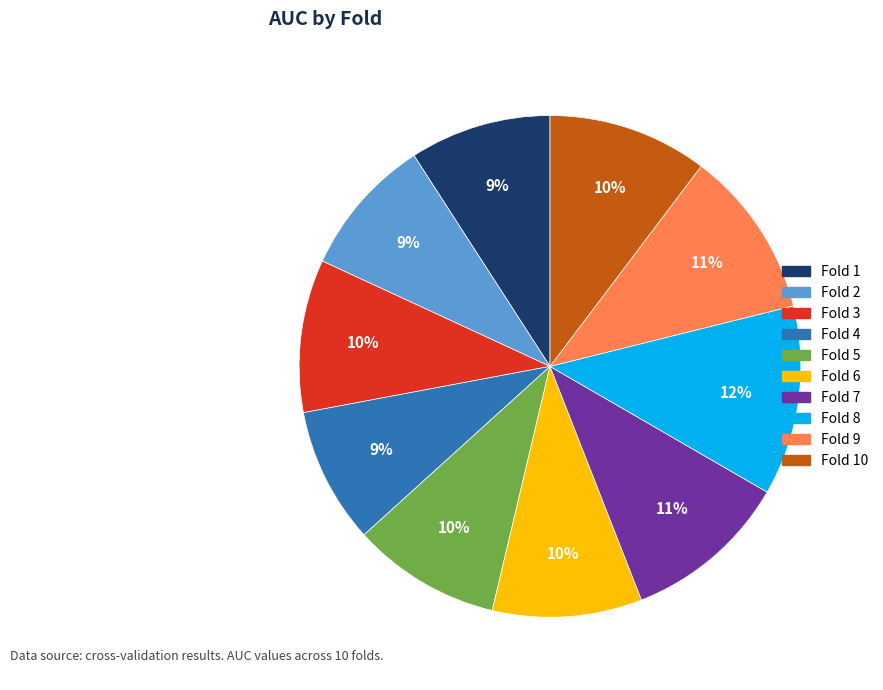

Do Fold 2 and Fold 4 together represent more than half of the pie?

No